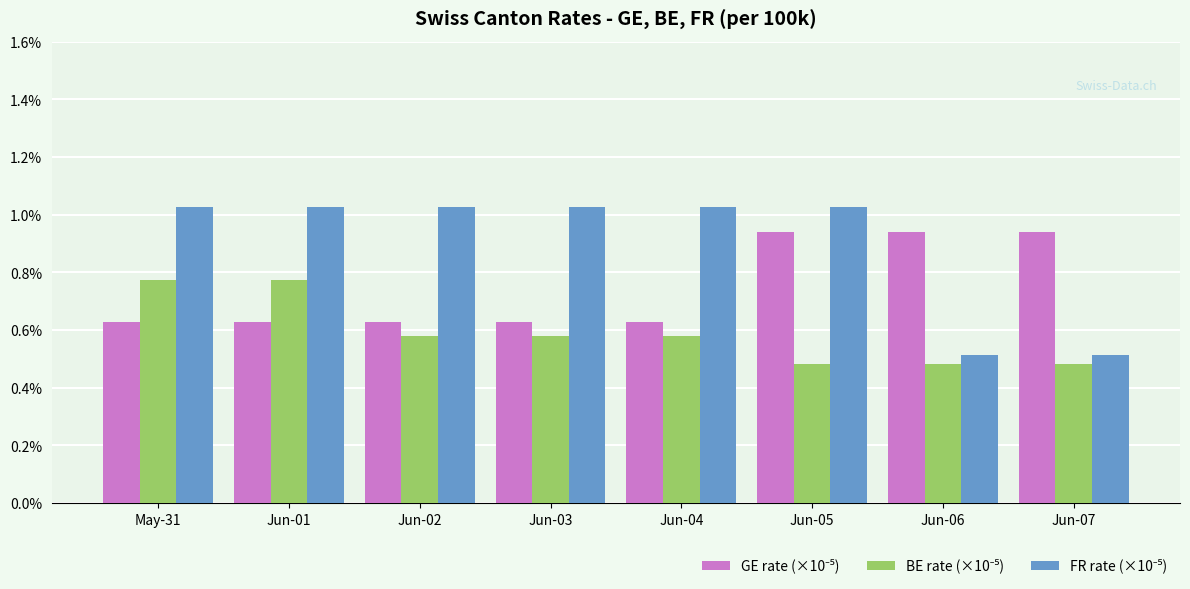

At how many categories does at least one series exceed 0?

8